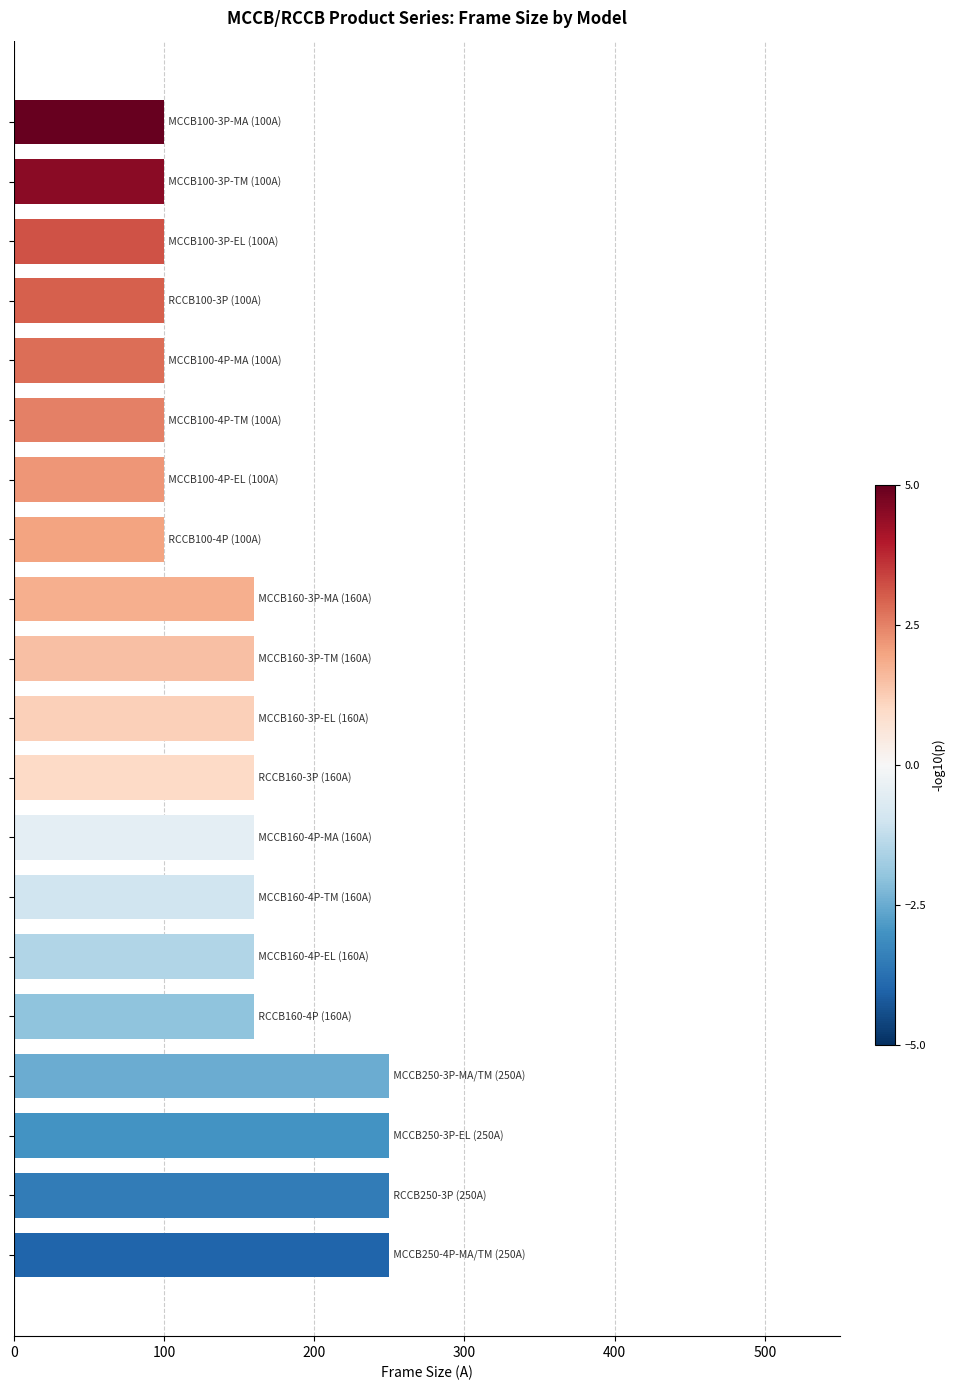

What is the difference between the maximum and minimum values?

150